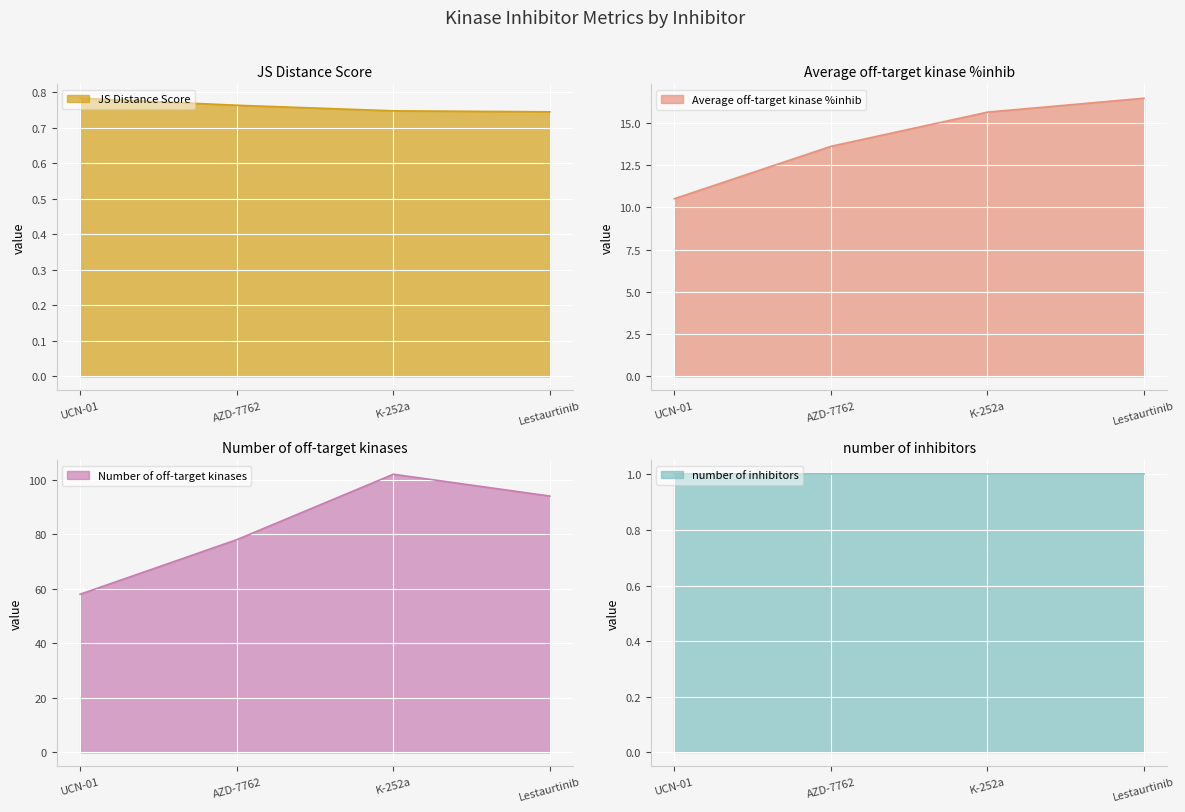

At which label does JS Distance Score reach its peak?

UCN-01